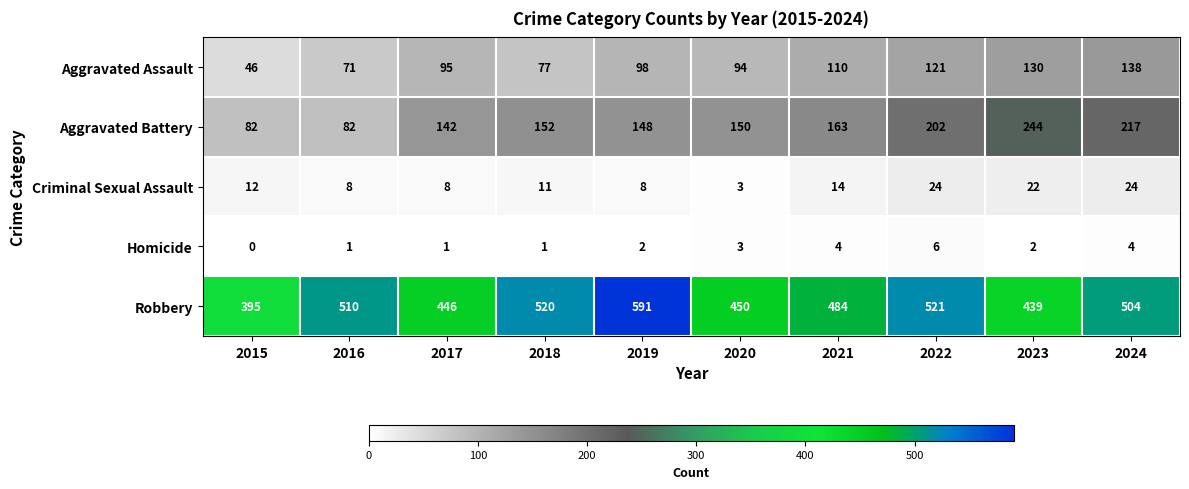

What is the minimum value for Robbery?

395